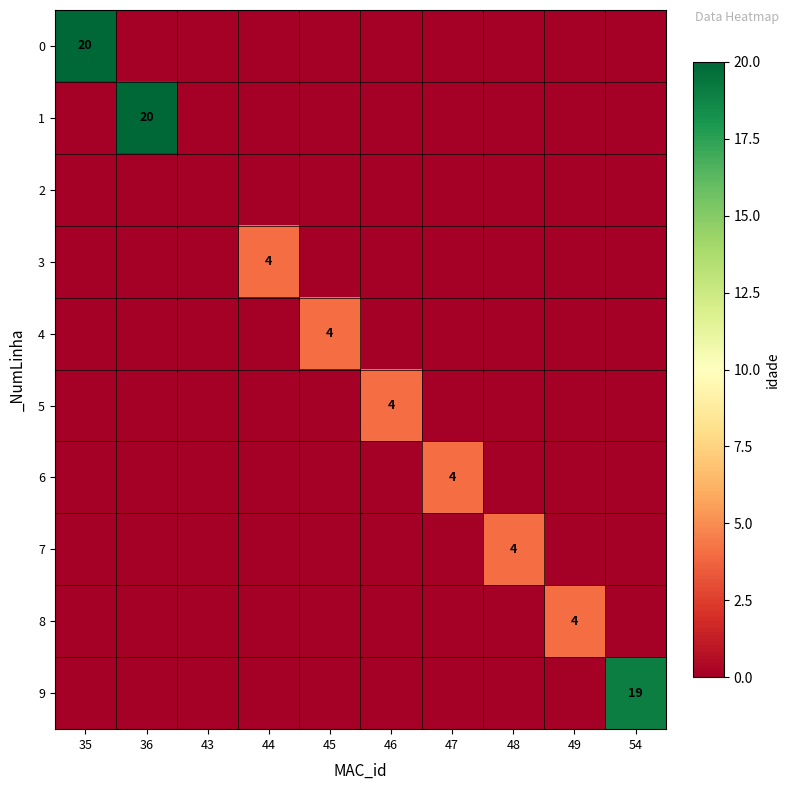

True or false: 0 has a value of 9 at 35.

False